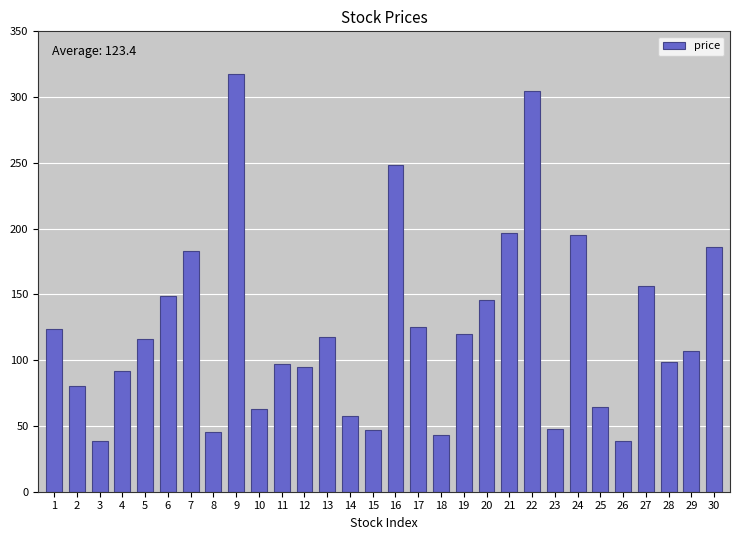

What is the value of the 25th bar from the left?

64.5